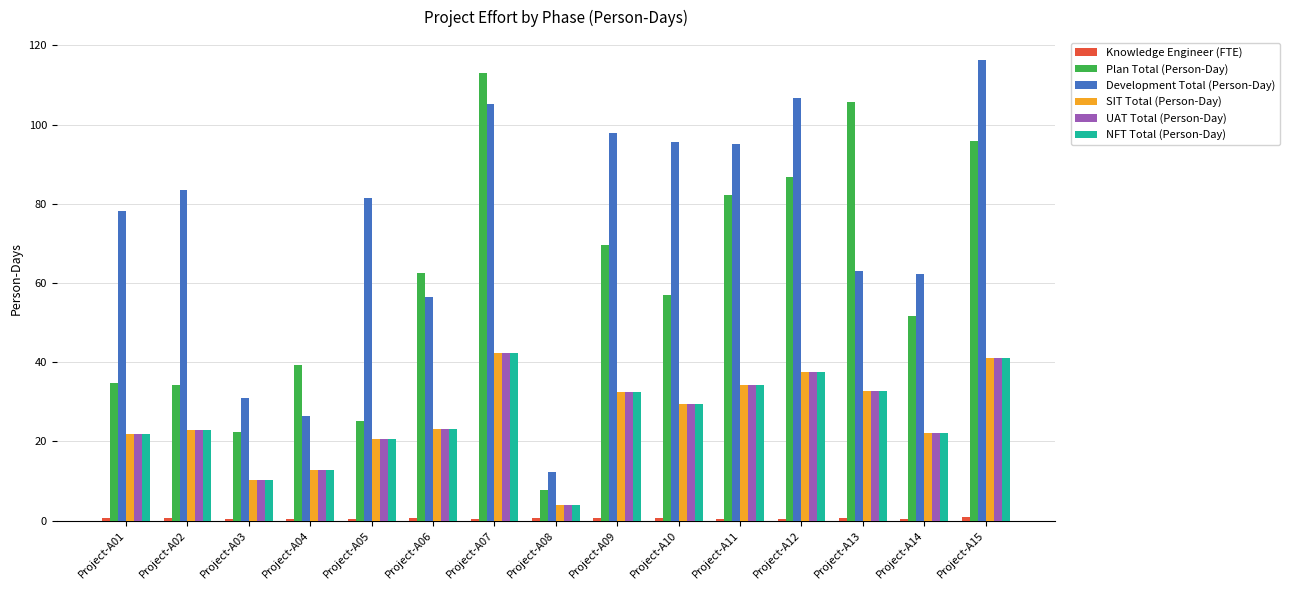

Read the Development Total (Person-Day) value at Project-A10.

95.6